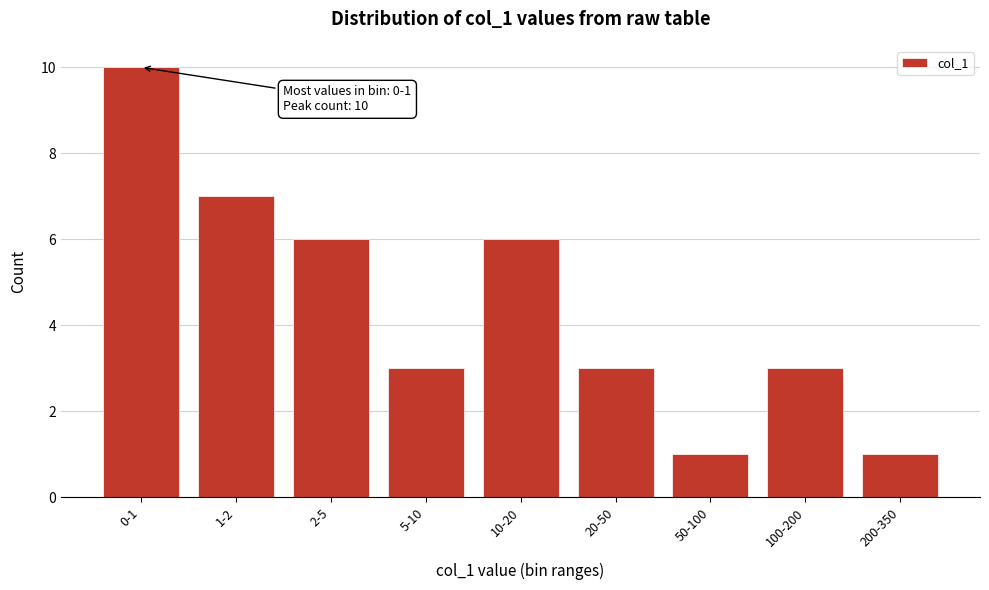

Reading right to left, extract all data points from this chart.

200-350=1	100-200=3	50-100=1	20-50=3	10-20=6	5-10=3	2-5=6	1-2=7	0-1=10